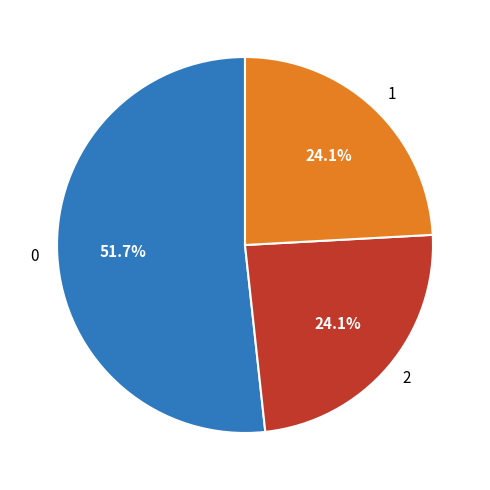

Is the sum of 1 and 0 greater than half?

Yes